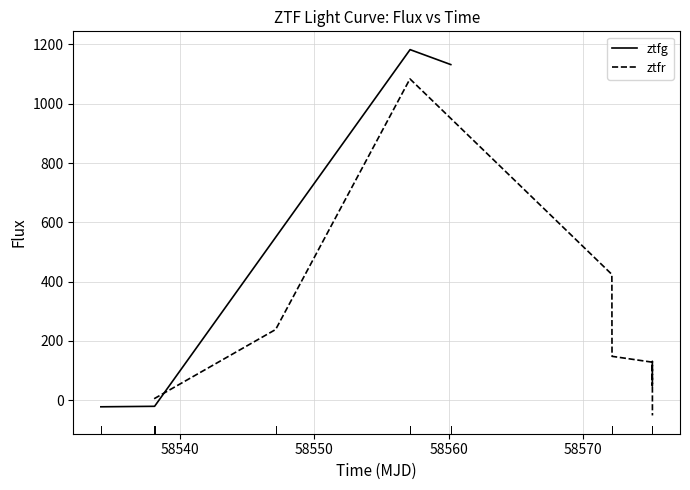

True or false: ztfg has more than 0 points higher than both neighbors.

True